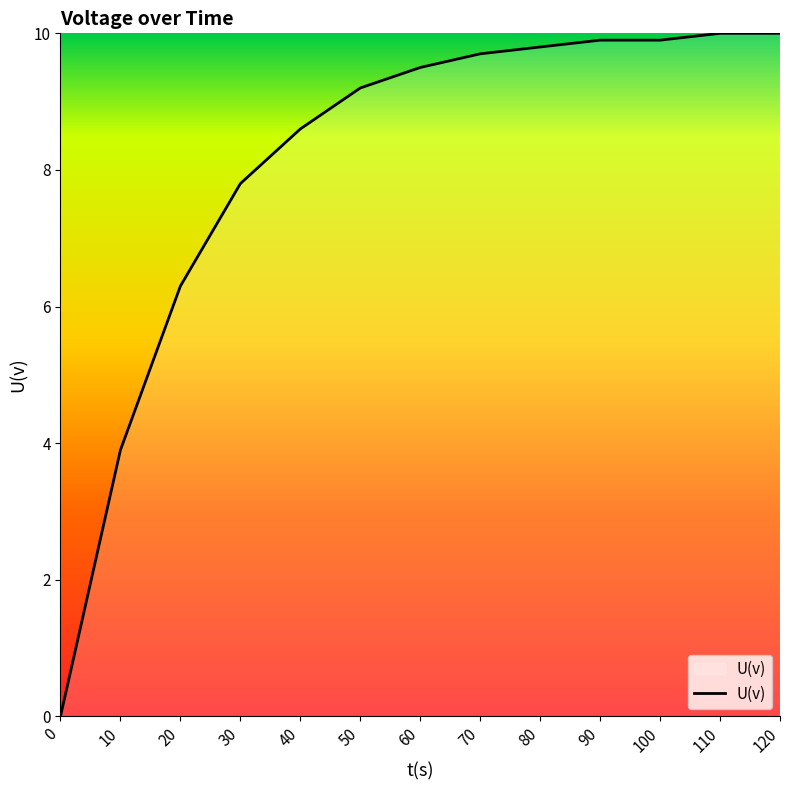

What is the difference between the maximum and minimum values?

10.0